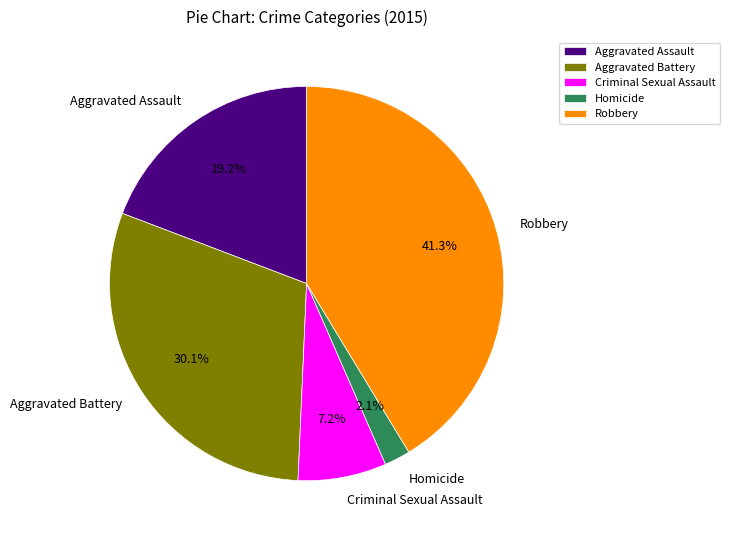

Rank the categories by value from lowest to highest.

Homicide, Criminal Sexual Assault, Aggravated Assault, Aggravated Battery, Robbery